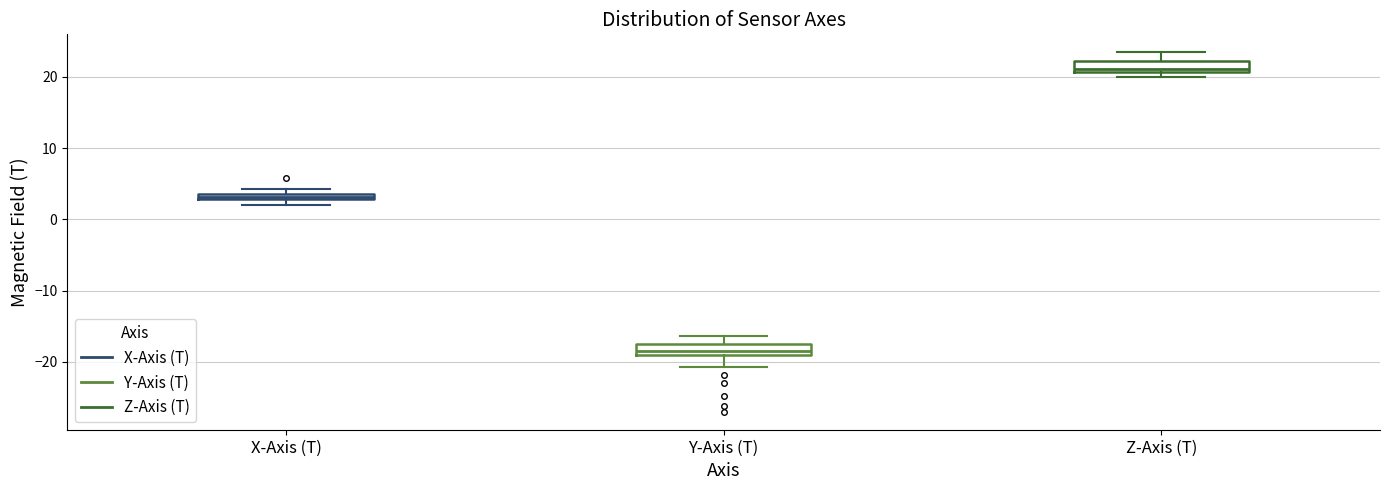

Where is the upper edge of the box for X-Axis (T) on the y-axis? The values are not printed on the chart, so give them approximately, as read against the axis.

4